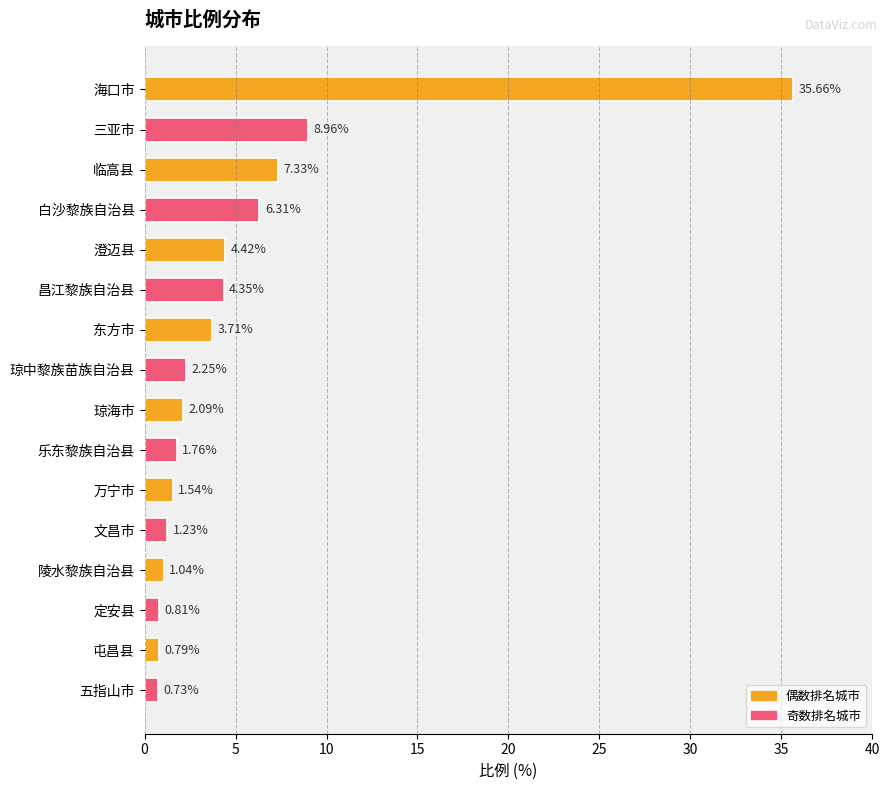

Between 文昌市 and 五指山市, which is larger?

文昌市